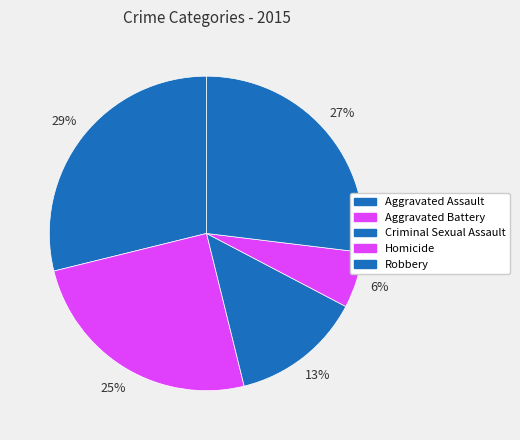

What is the ratio of the value at Homicide to the value at Robbery?

0.2